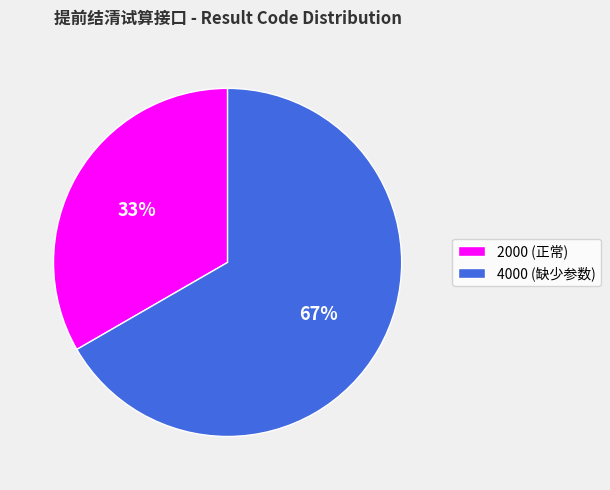

What percentage is the 2000 (正常) slice, to the nearest percent?

33%